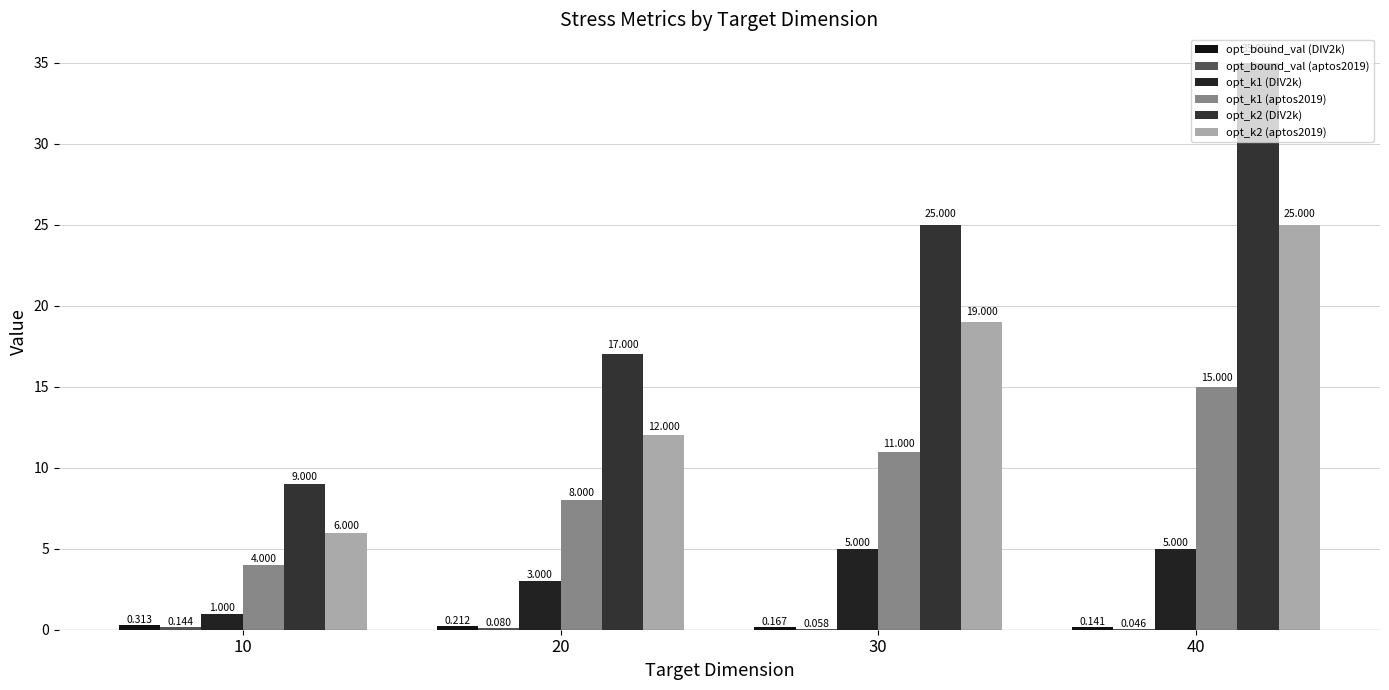

How many groups of bars are there?

4